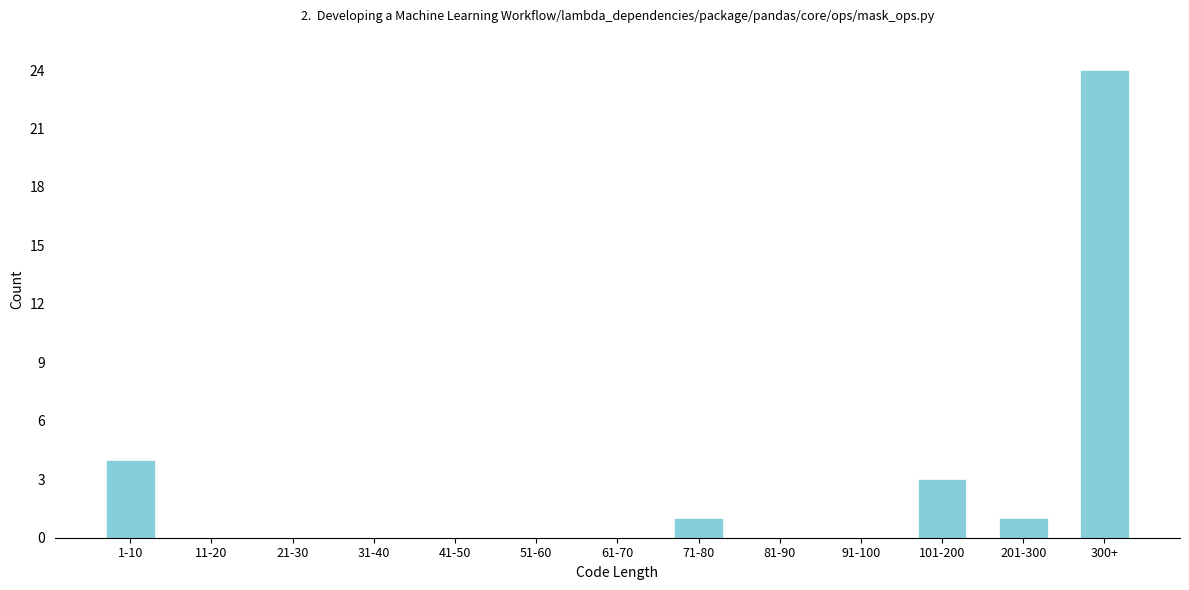

Reading right to left, list all the values displayed in this chart.

300+=24	201-300=1	101-200=3	91-100=0	81-90=0	71-80=1	61-70=0	51-60=0	41-50=0	31-40=0	21-30=0	11-20=0	1-10=4